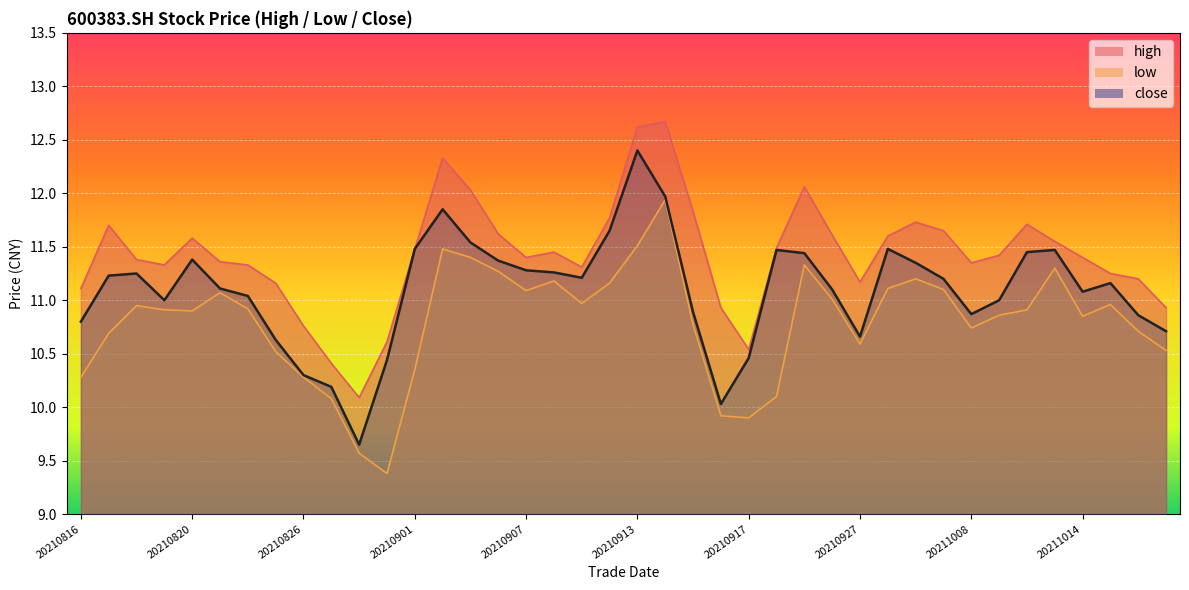

Where does the close series first go above 11?

20210817